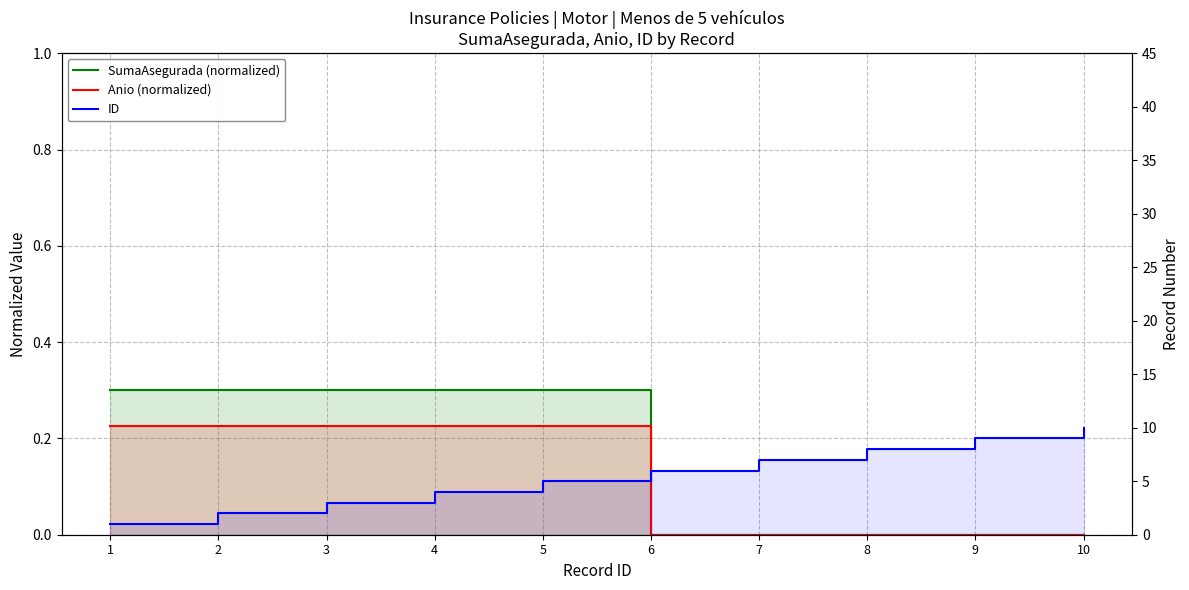

What is the average value of the ID series?

5.5